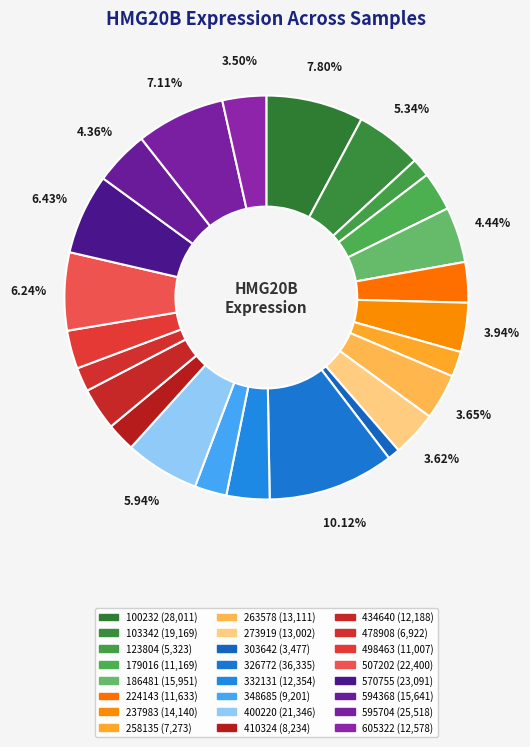

What is the largest slice in the pie chart?

326772